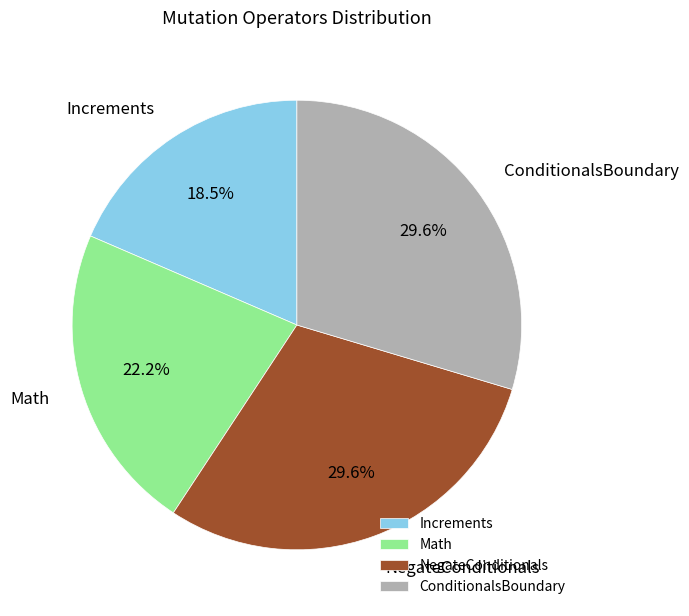

To the nearest percent, what is the difference between the largest and smallest slice percentages?

11%